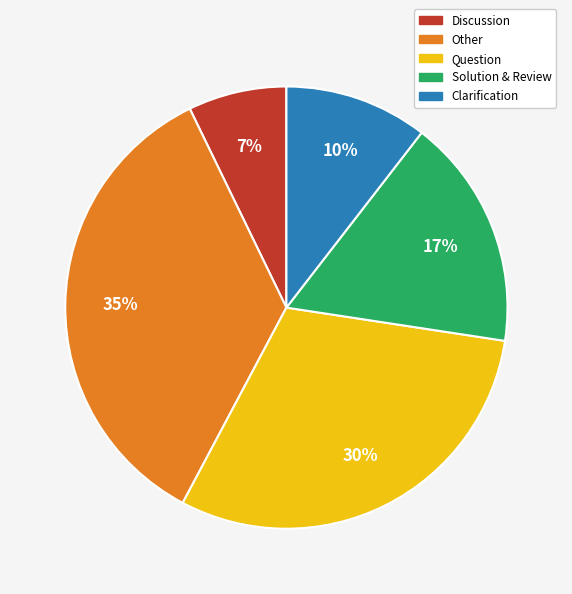

Count the number of slices in the pie.

5